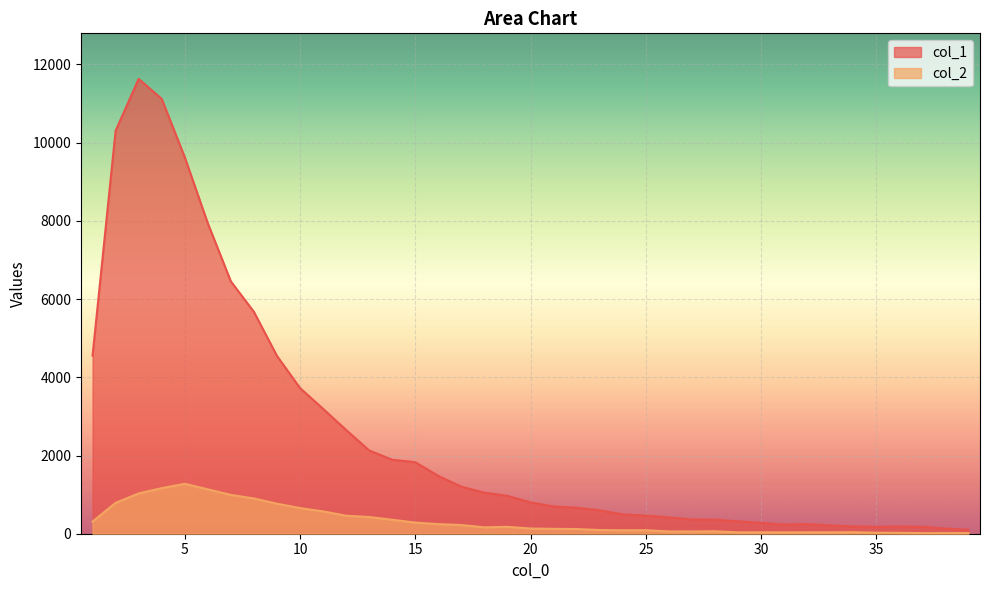

Which series has the largest total across all categories?

col_1